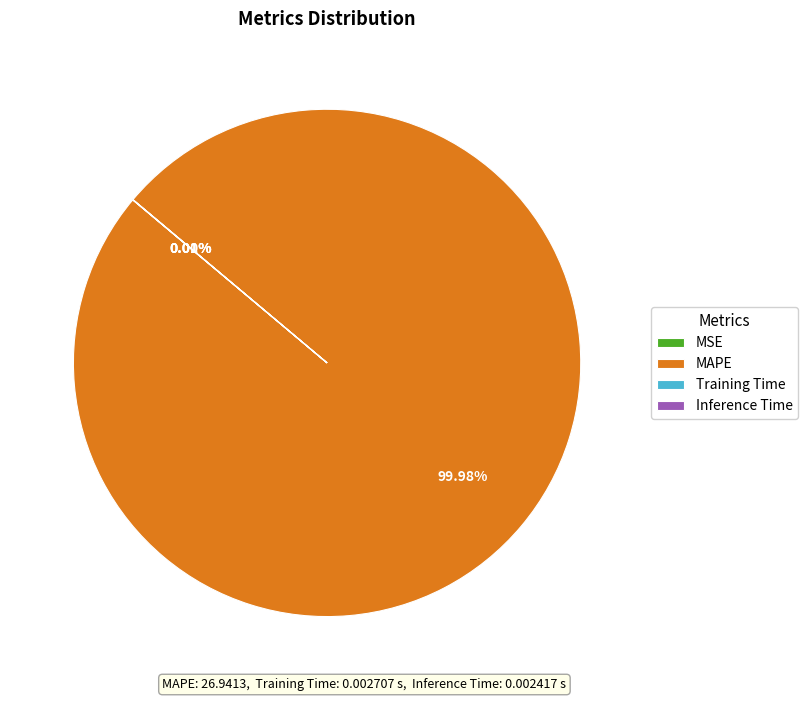

What is the majority slice?

MAPE